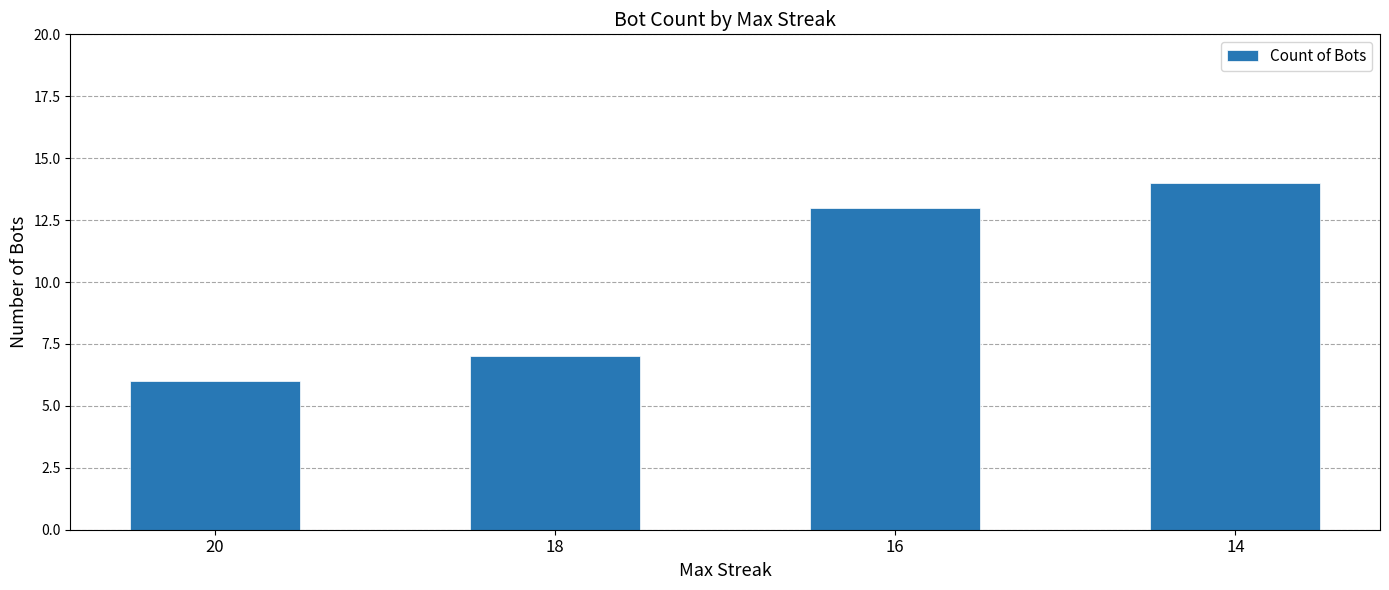

What is the minimum value shown in the chart?

6